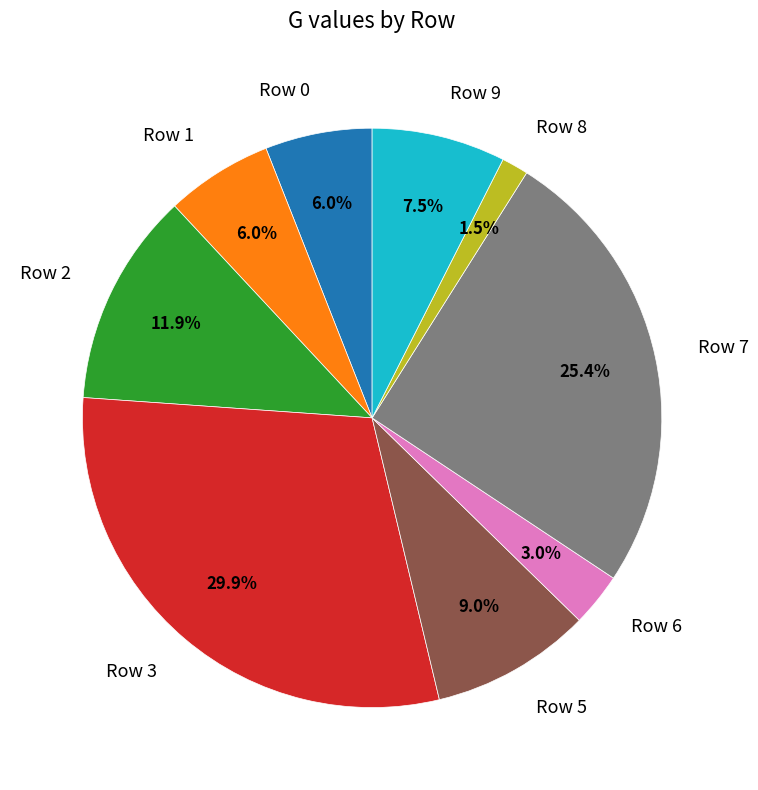

Which slice is the largest?

Row 3